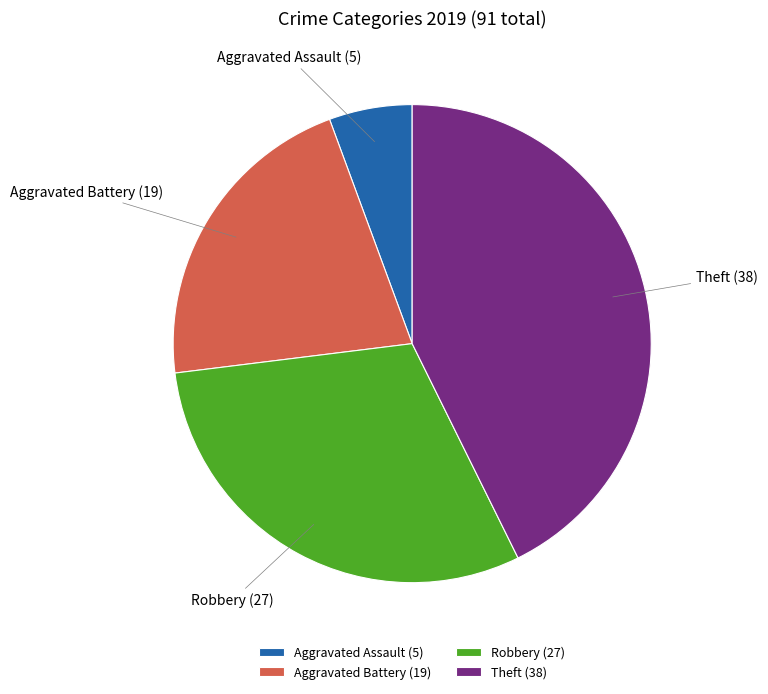

Is there a majority slice in this chart?

No